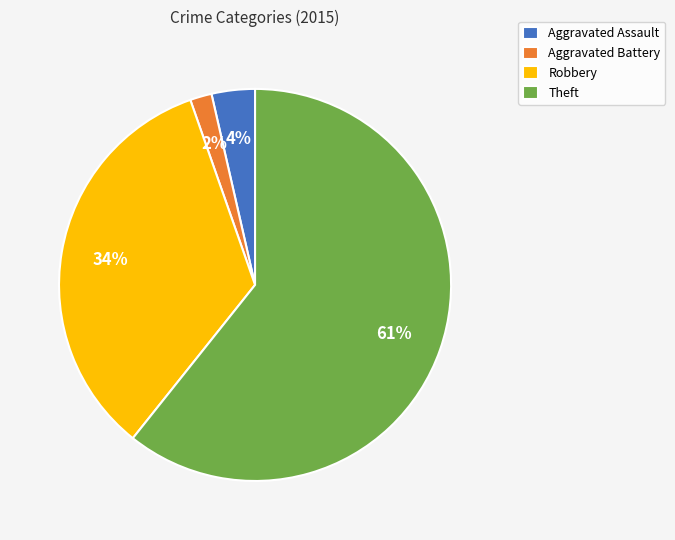

What is the majority slice?

Theft